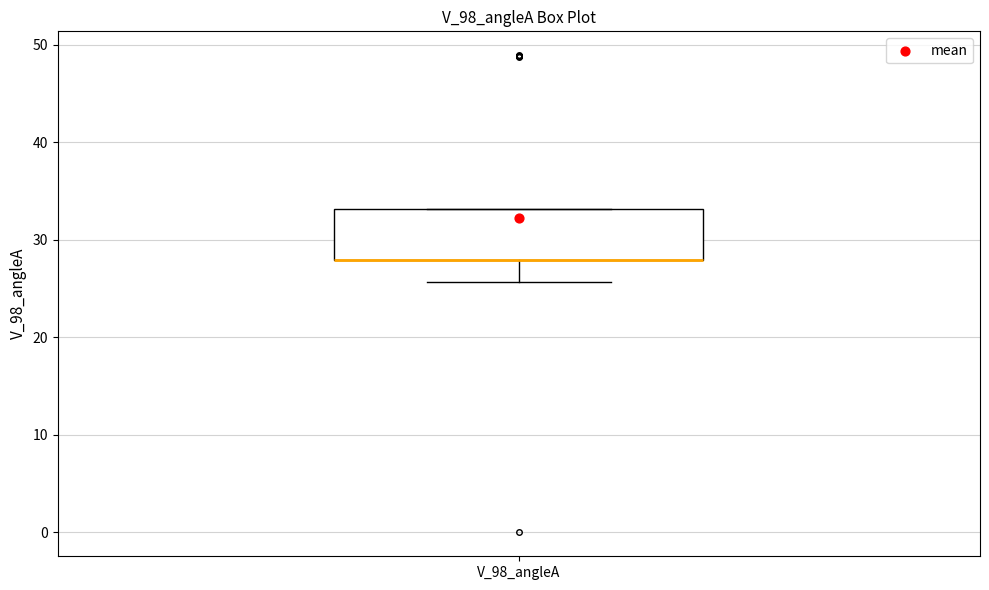

Read this box plot against the y-axis: the position of the median line, the range covered by the box, and the ends of both whiskers. The values are not printed on the chart, so give them approximately, as read against the axis.

median 28 (drawn on the box's lower edge), box 28 to 33, whiskers 26 to 33